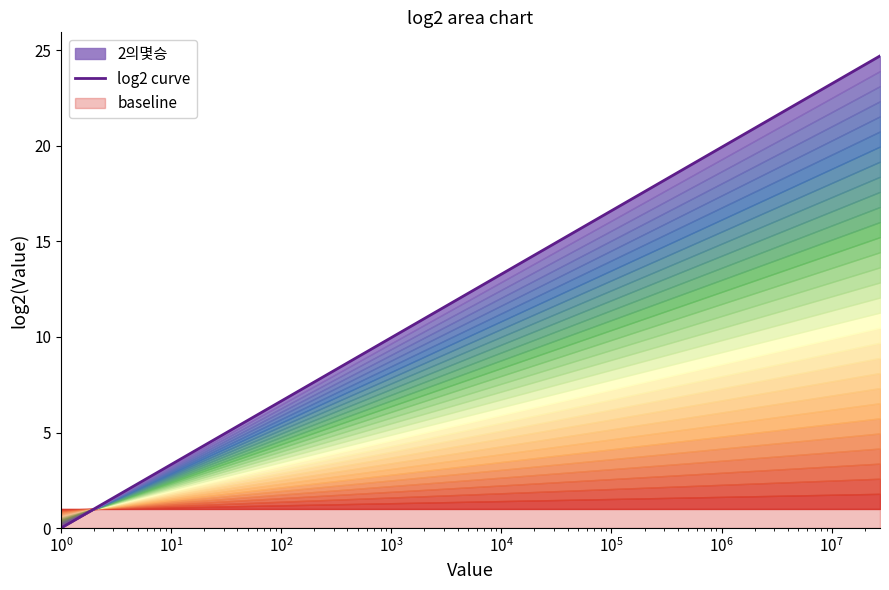

How many values are below 10?

4